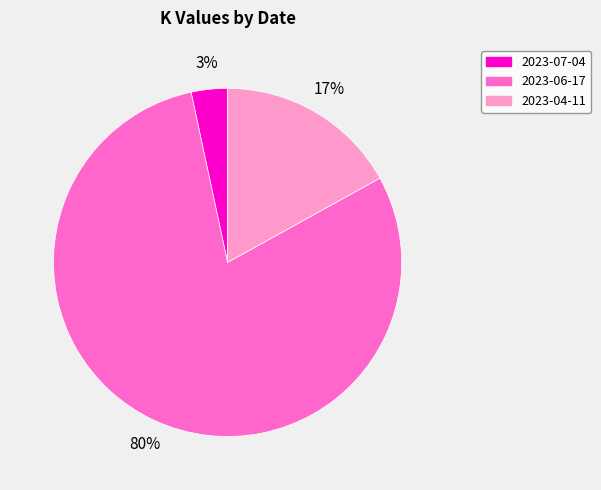

What percentage is the 2023-04-11 slice, to the nearest percent?

17%